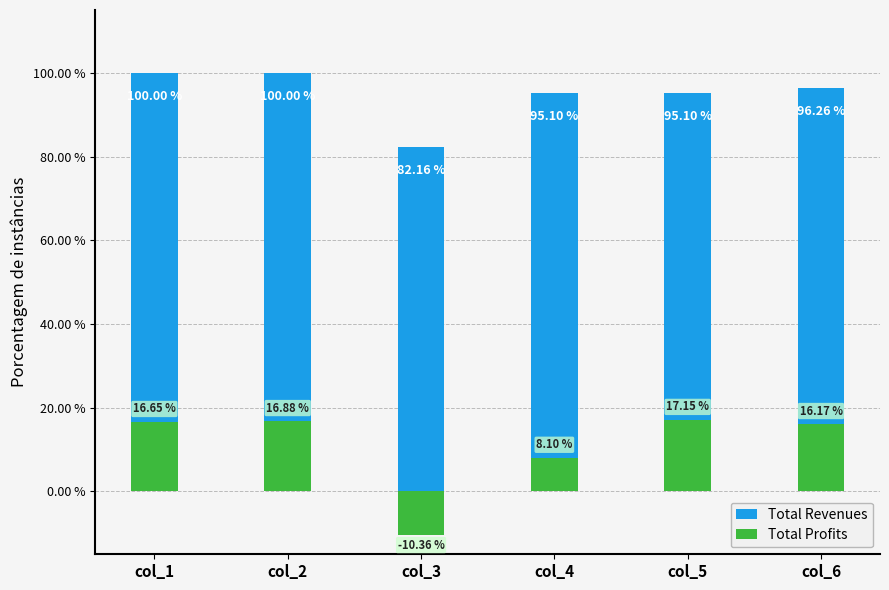

What is the total value across all series at col_6?

112.4